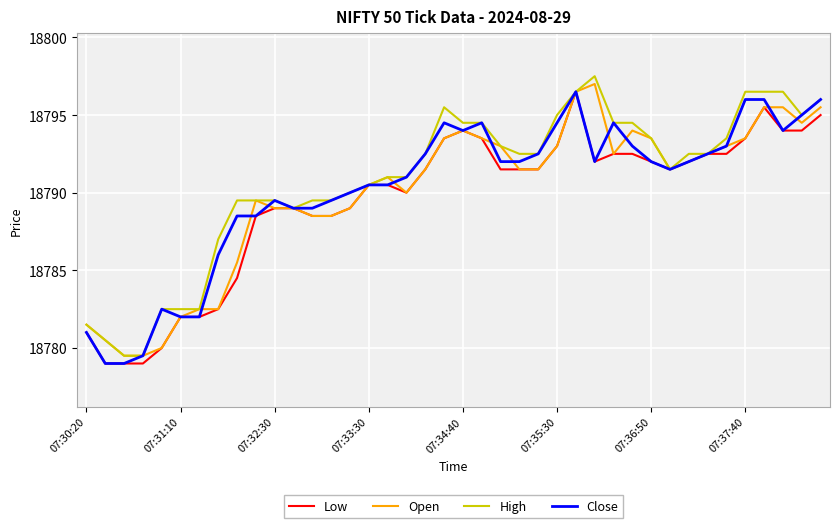

What is the lowest value of the Open series?

18779.5